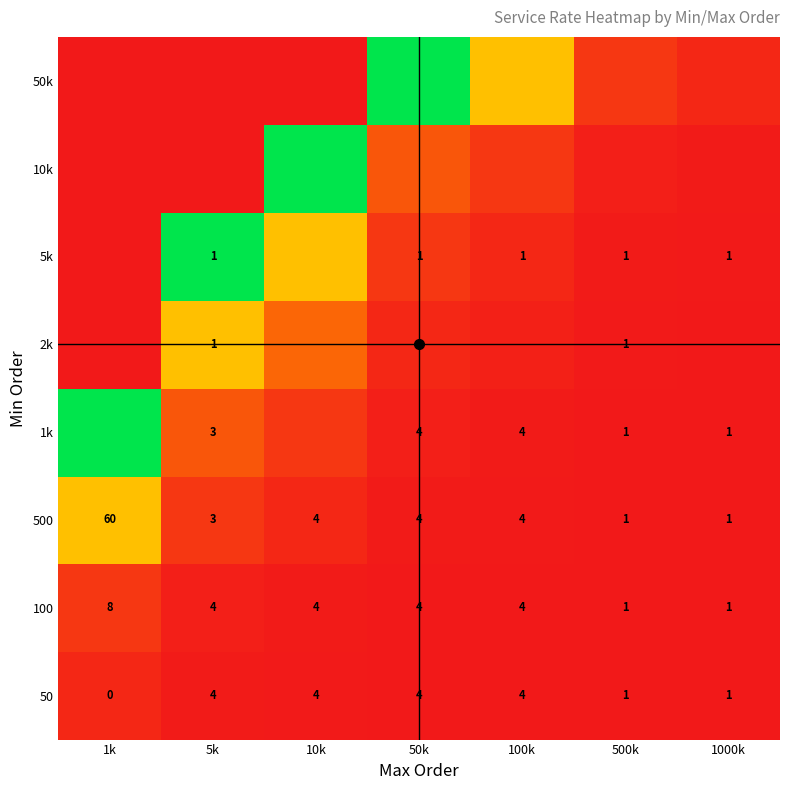

Rank the series at 5k from highest to lowest value.

5k, 2k, 1k, 500, 100, 50, 10k, 50k